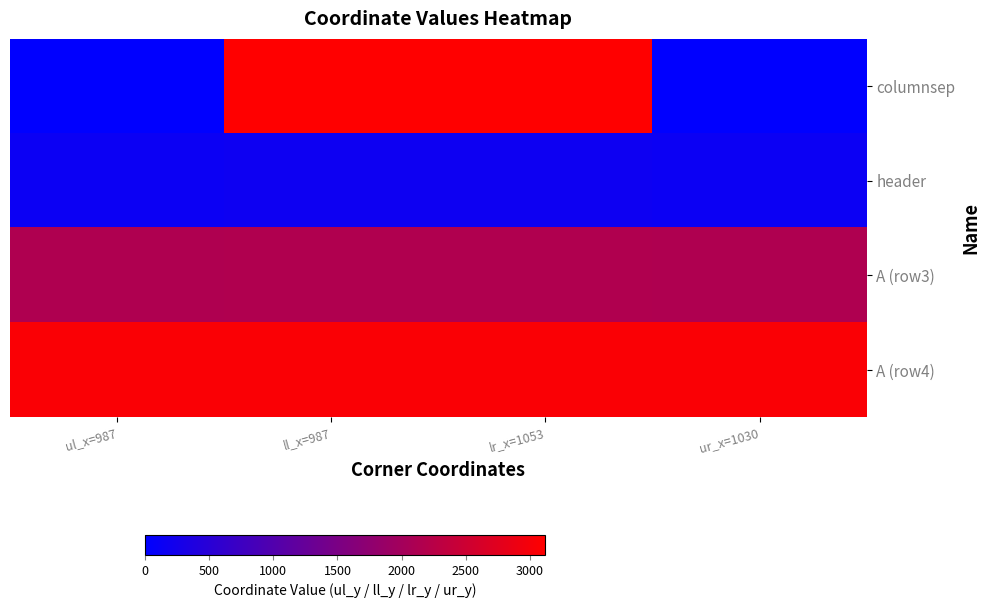

At how many categories does at least one series exceed 164?

4